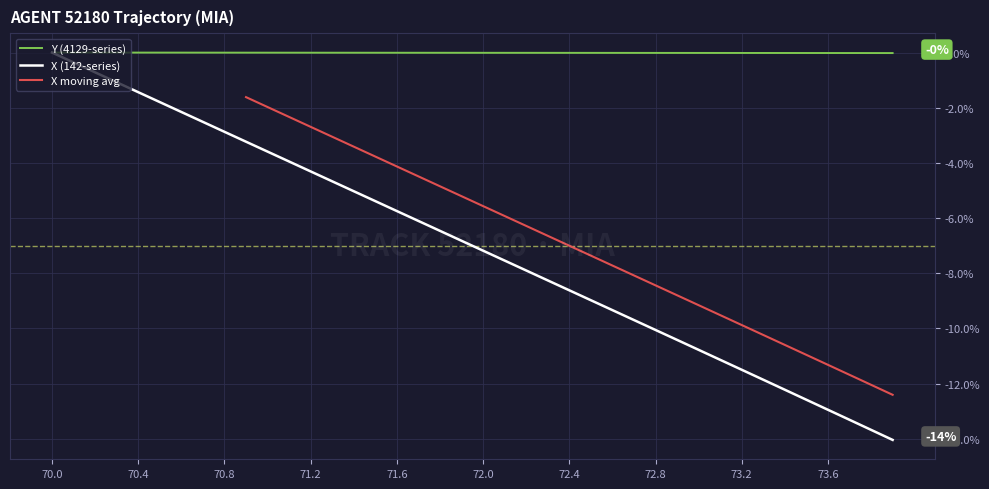

At how many categories does at least one series exceed -6?

40